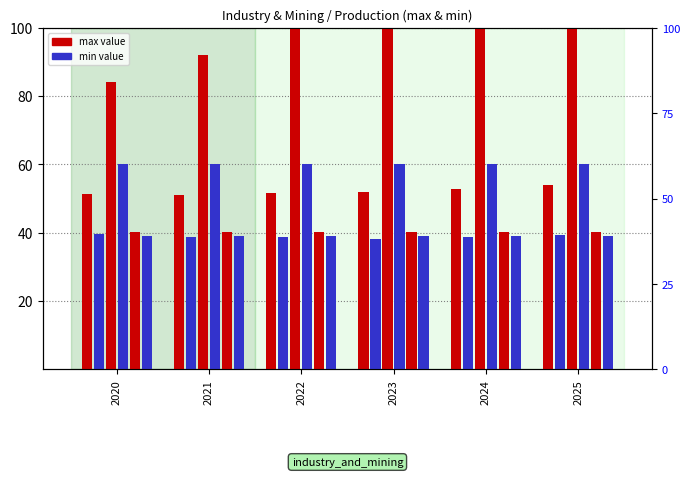

What is the total value across all series at 2022?

329.7